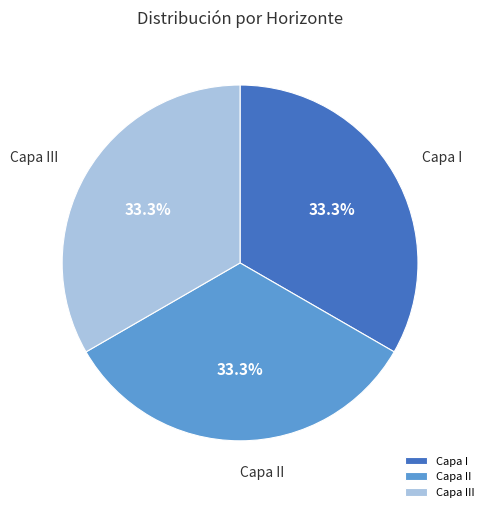

Is there a majority slice in this chart?

No